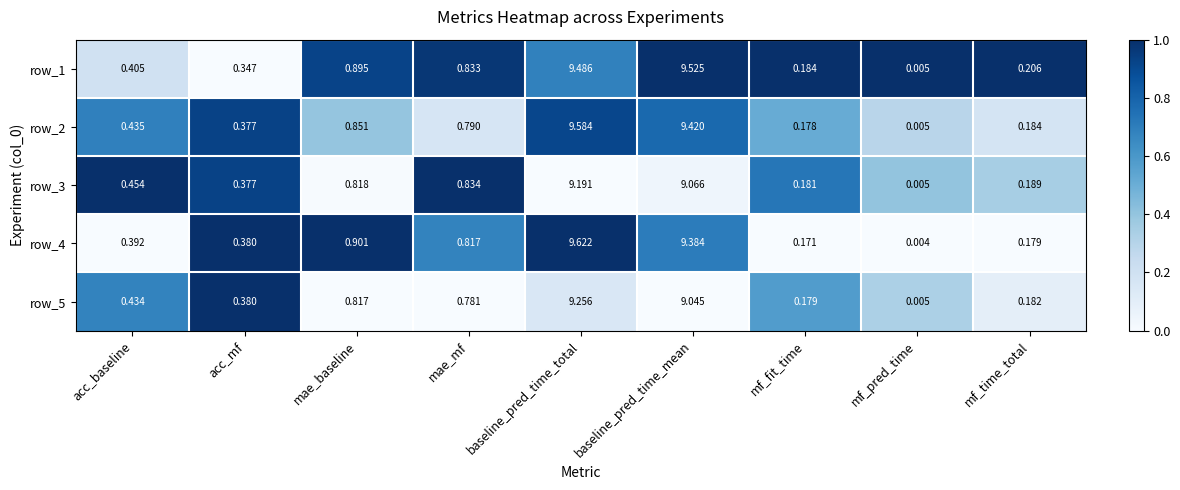

At which label is row_1 closest to 4?

mae_baseline